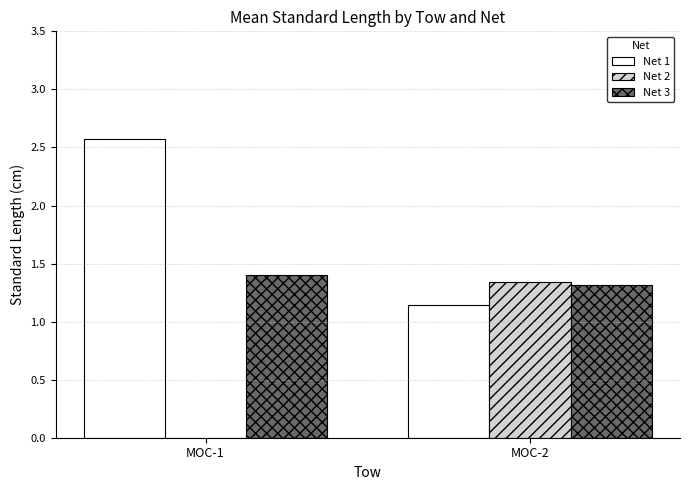

What are all the series names shown in the legend?

Net 1, Net 2, Net 3